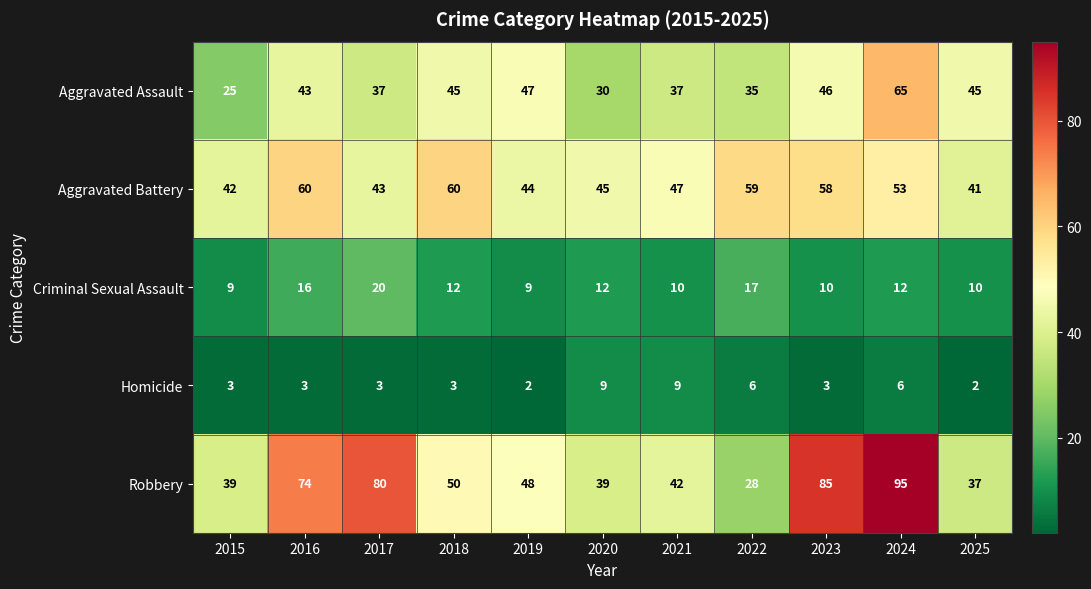

Is it true that Aggravated Assault equals 30 at 2020?

True